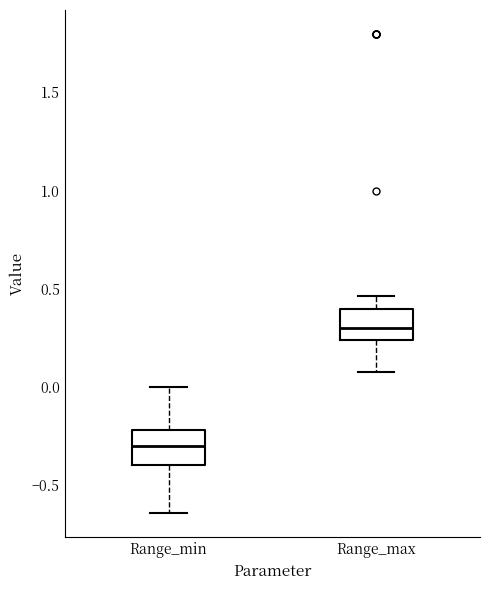

Reading left to right, transcribe this box plot: for each box, give where its median line is, the range the box spans, and where its two whiskers end, as read against the y-axis. The values are not printed on the chart, so give them approximately, as read against the axis.

Range_min: median -0.30, box -0.40 to -0.20, whiskers -0.65 to 0.00
Range_max: median 0.30, box 0.25 to 0.40, whiskers 0.05 to 0.45